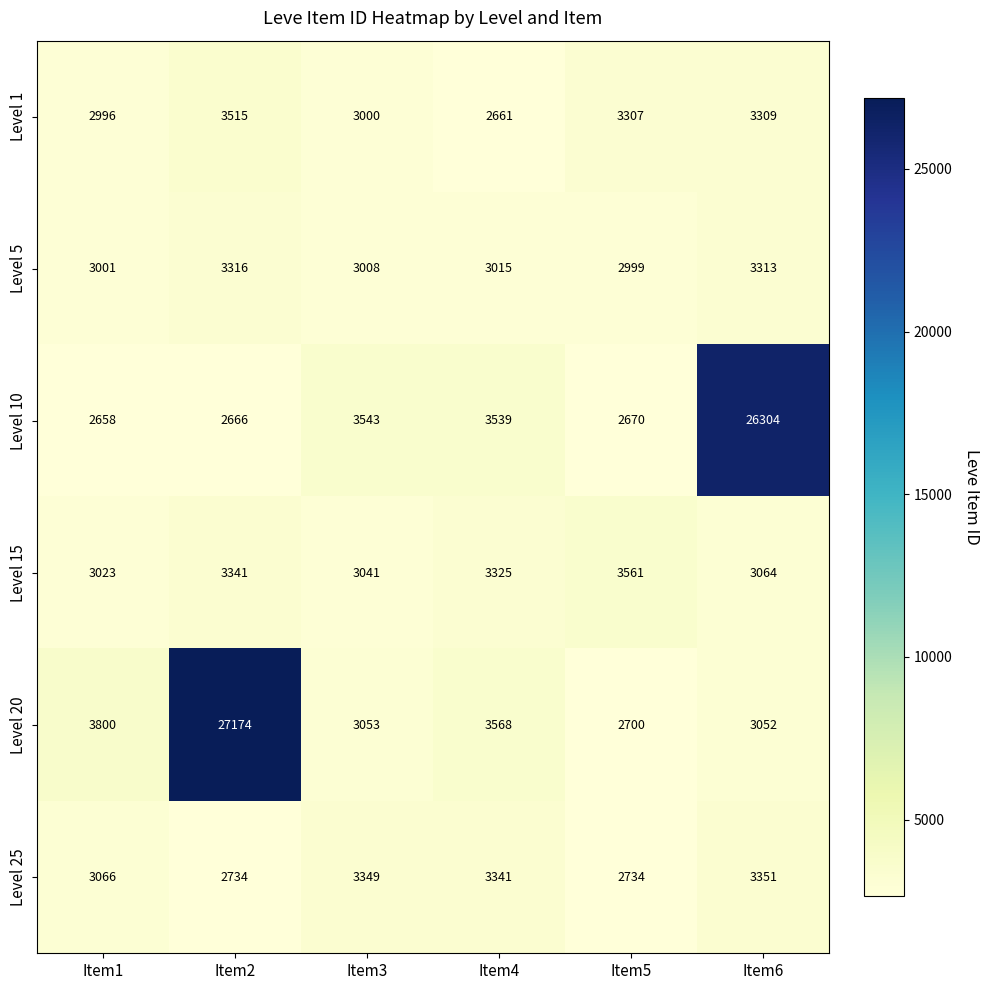

Rank the series by their maximum value, from highest to lowest.

Level 20, Level 10, Level 15, Level 1, Level 25, Level 5